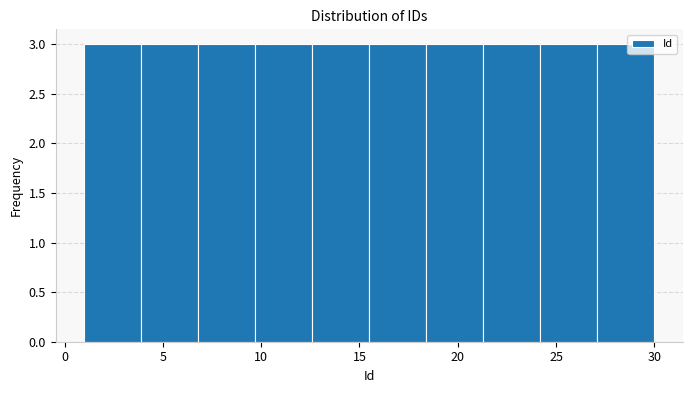

What is the height of the bar covering 24.2 to 27.1 on the x-axis? Neither the bar edges nor the heights are printed on the chart, so give them approximately, as read against the axes.

3